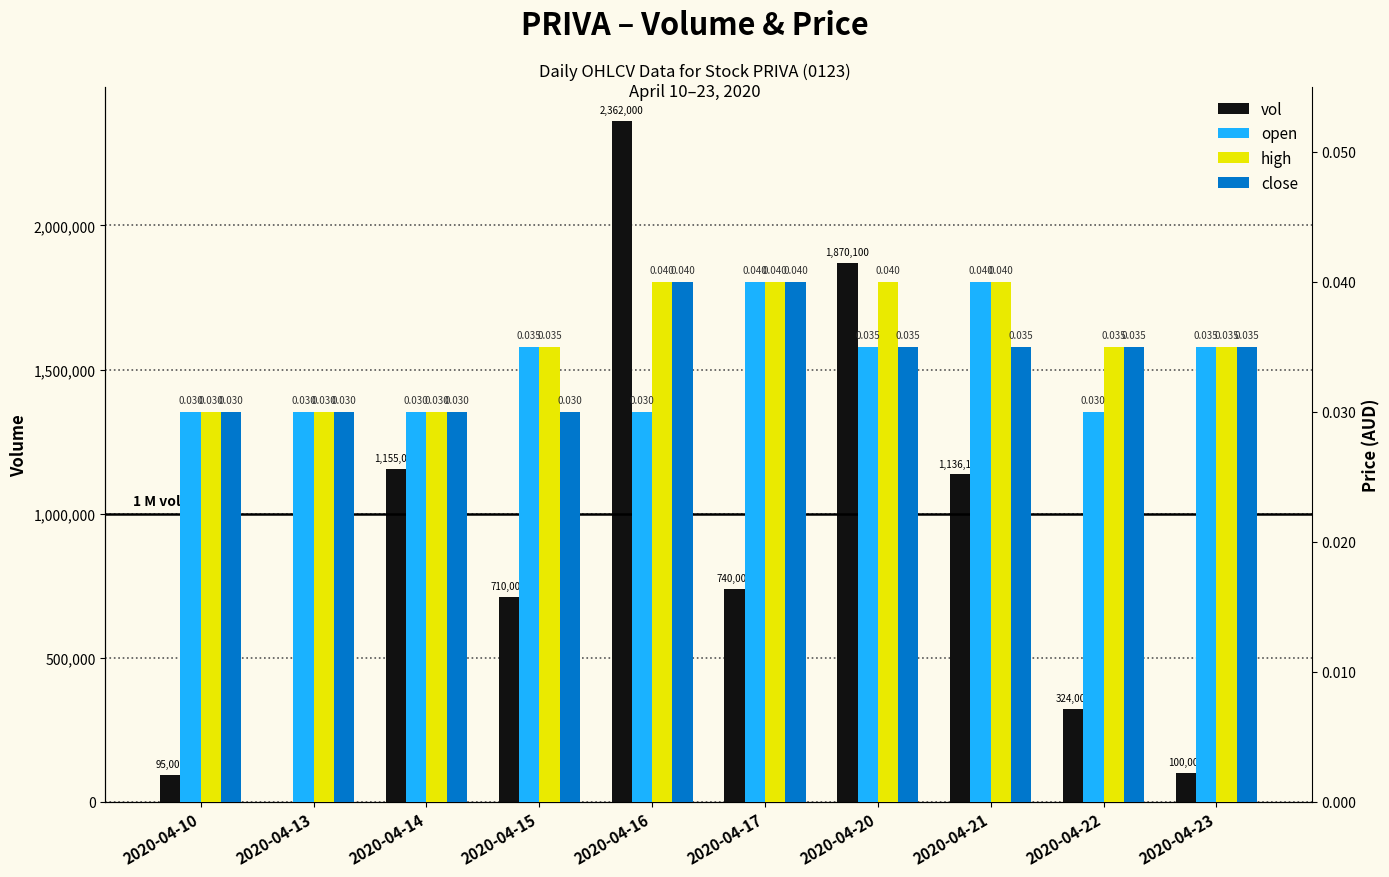

What is the sum of the close values at 2020-04-14 and 2020-04-10?

0.1